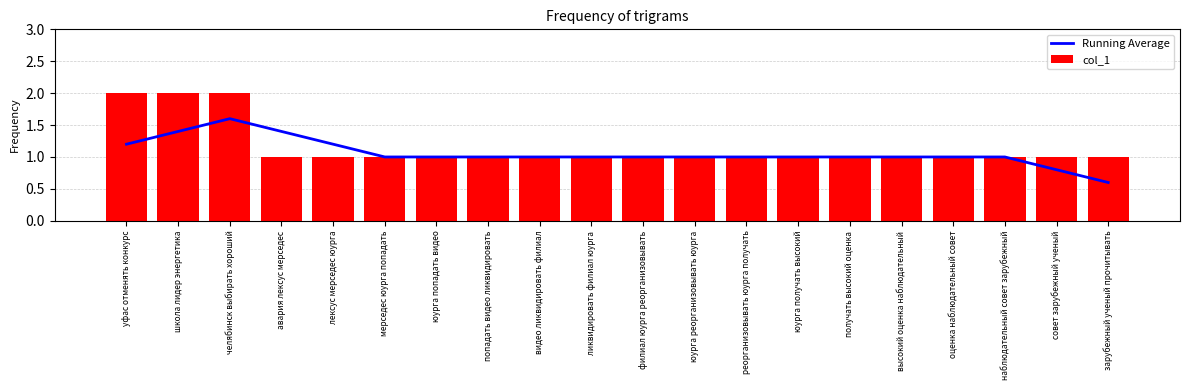

At which label does col_1 reach its peak?

уфас отменять конкурс